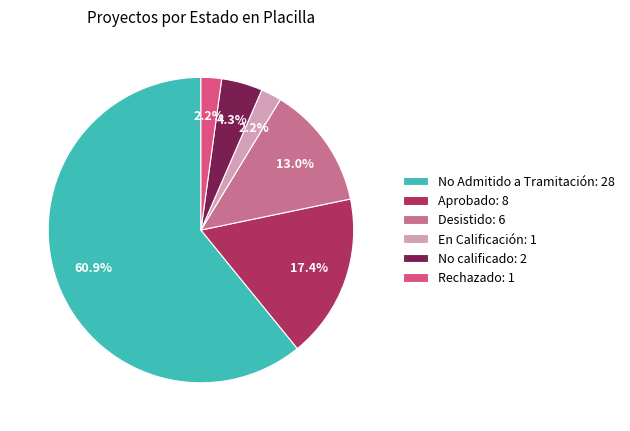

Is there any slice that represents more than half of the pie?

Yes